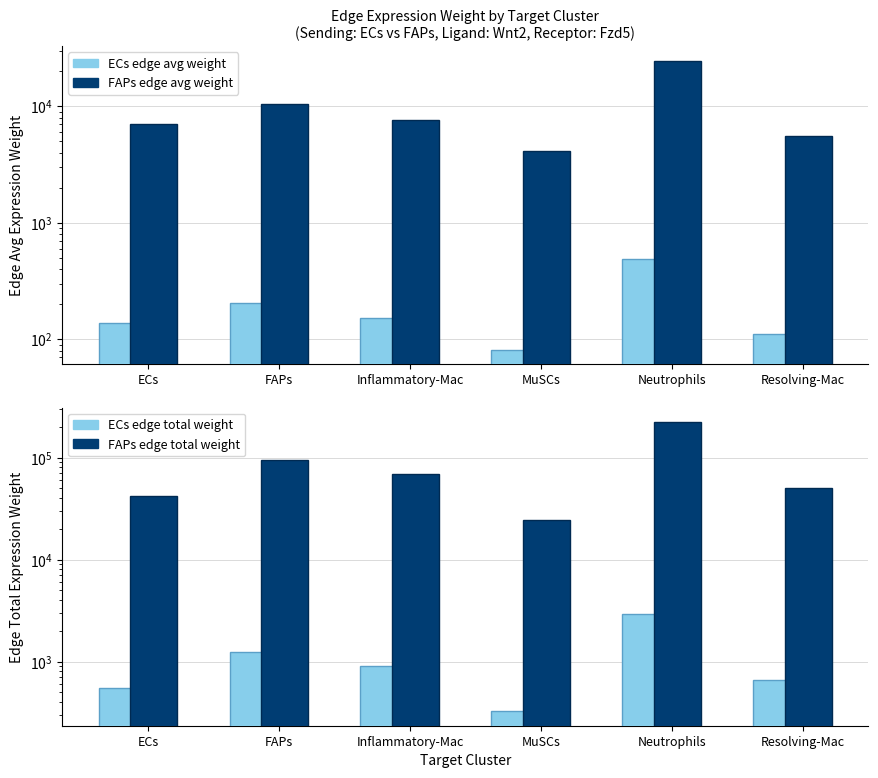

What is the difference between the second highest and second lowest values in the ECs edge total weight series?

686.9